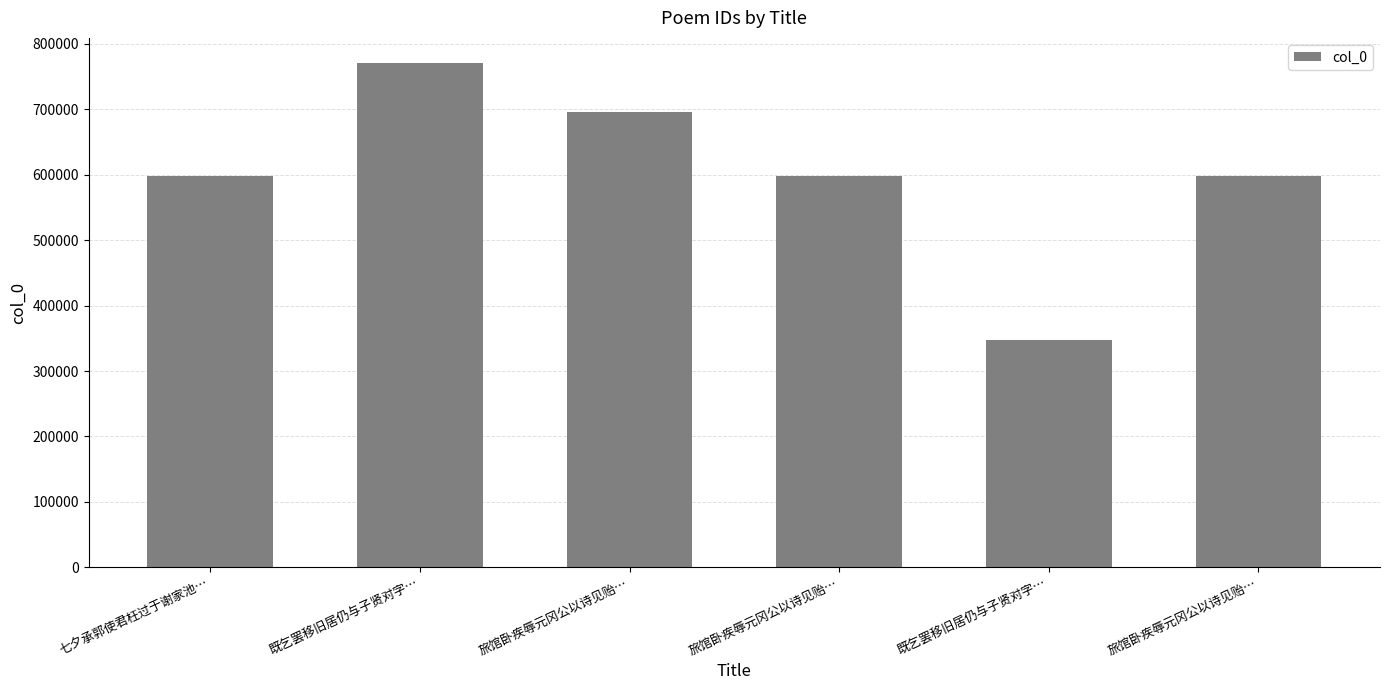

Is it true that the value at 七夕承郭使君枉过于谢家池… is 177676?

False